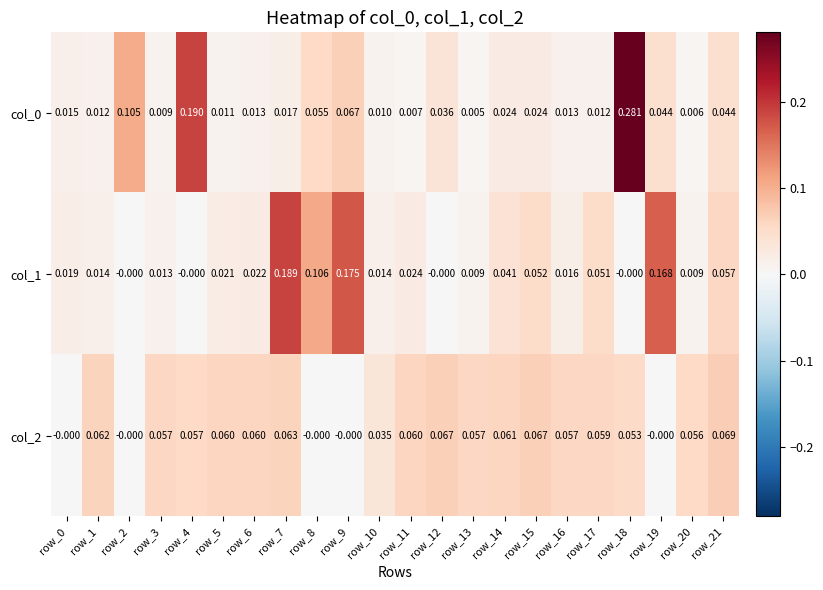

Is the value of col_2 at row_6 greater than the value of col_0 at row_21?

Yes